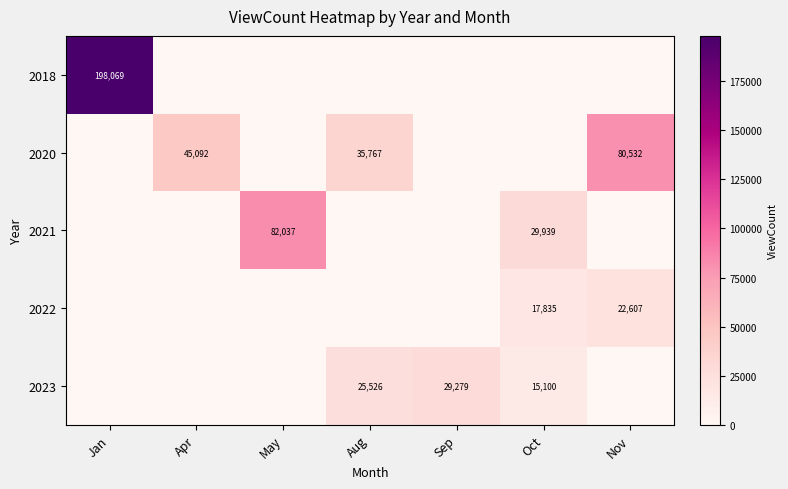

The 2018 series shows 85995 at Jan. True or false?

False